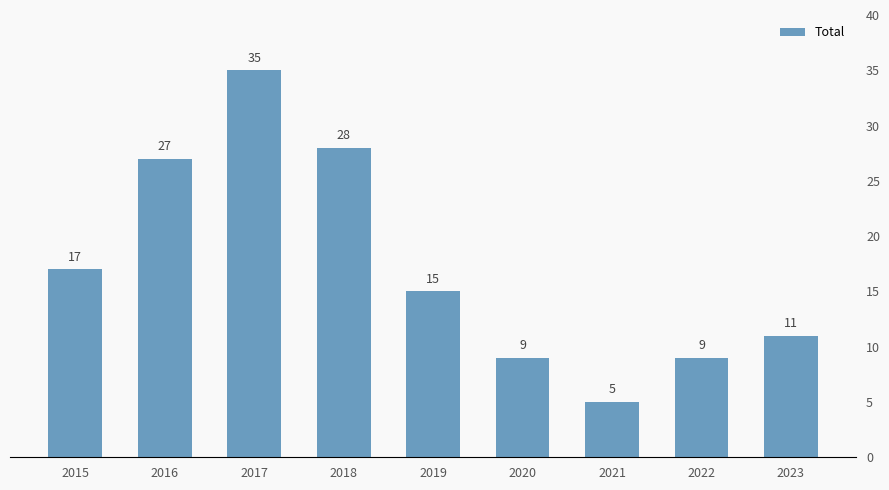

The value at 2019 is 15. True or false?

True